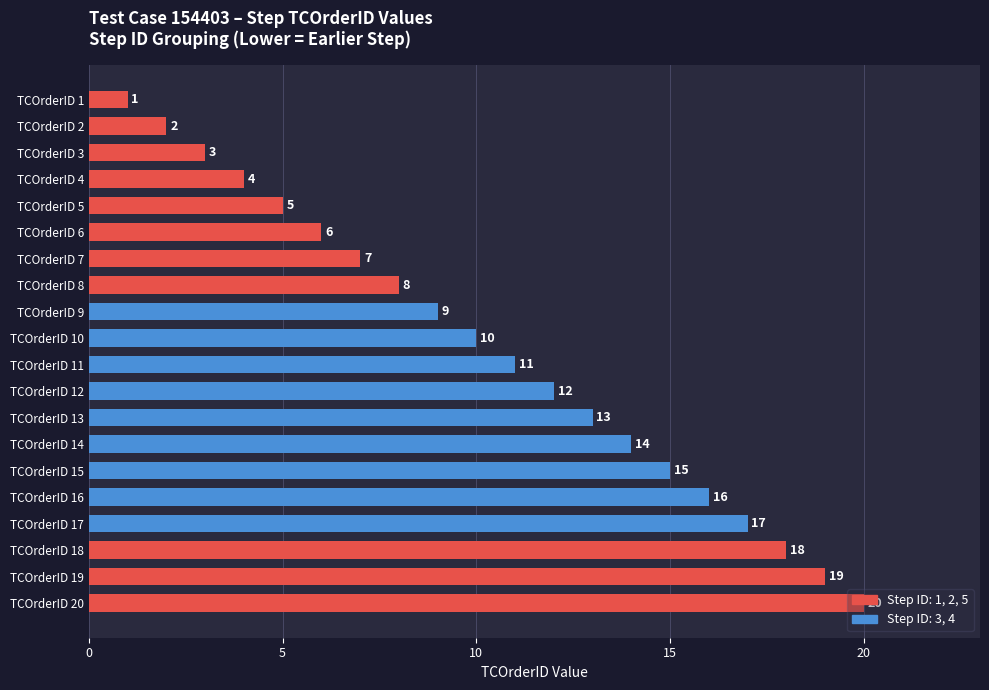

What is the difference between the second highest and minimum values?

18